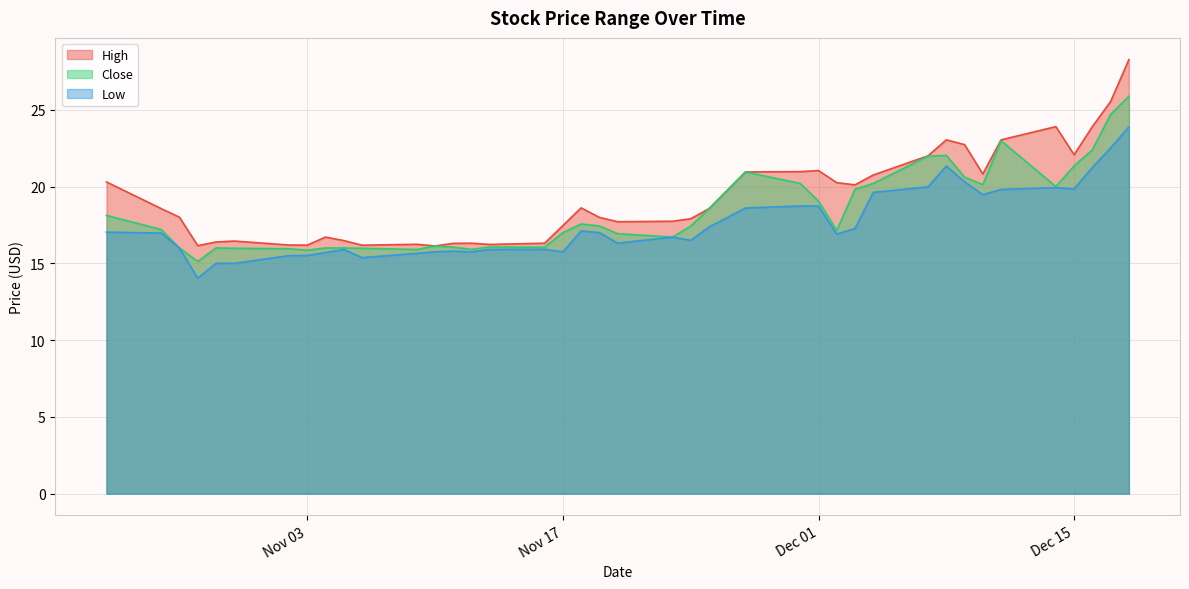

What is the sum of the Low values at 2020-11-05 and 2020-11-23?

32.6